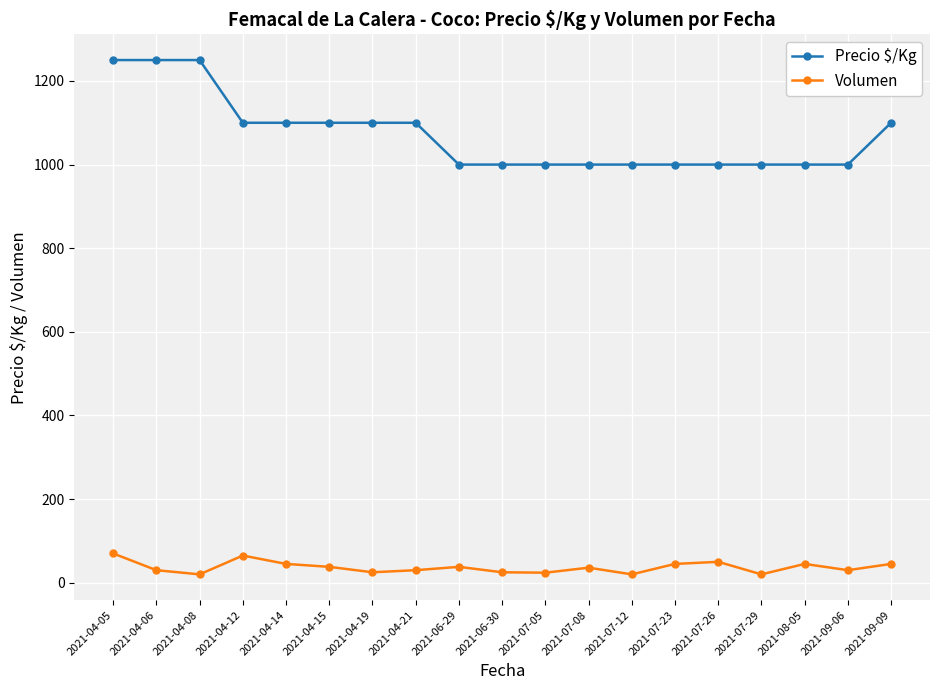

The value of Precio $/Kg at 2021-04-12 is 356. True or false?

False